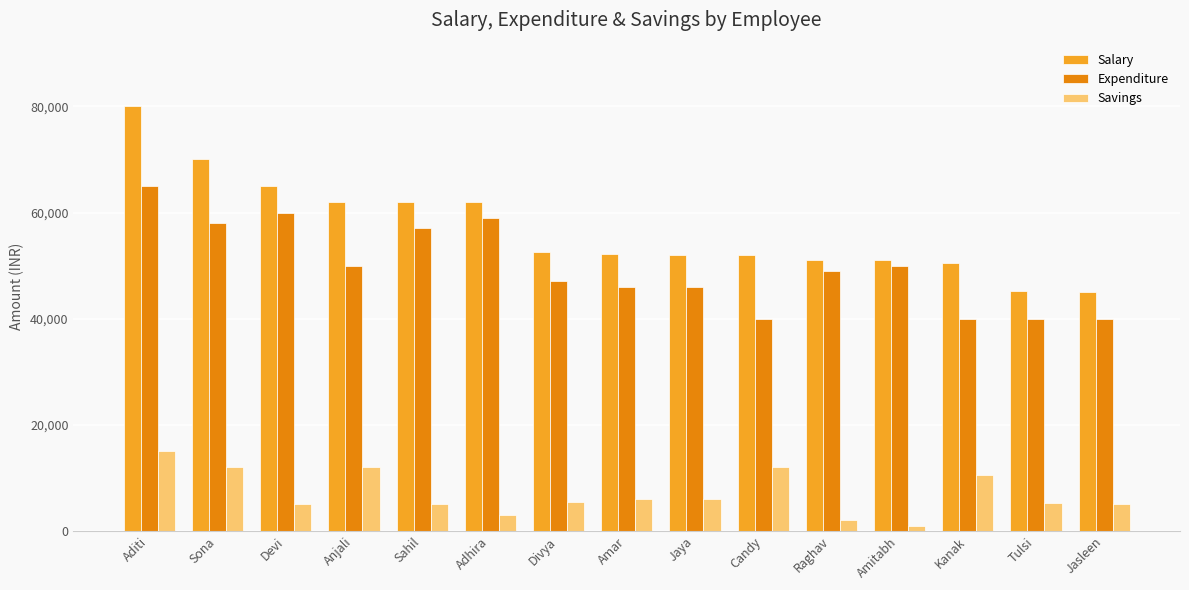

At which category does the chart reach its peak across all series?

Aditi